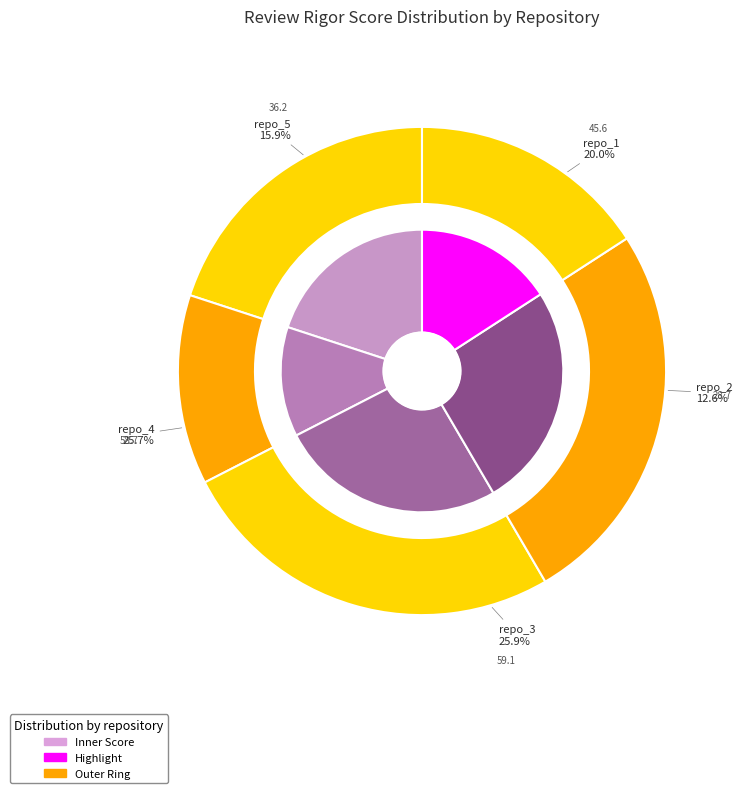

Count the number of slices in the pie.

5